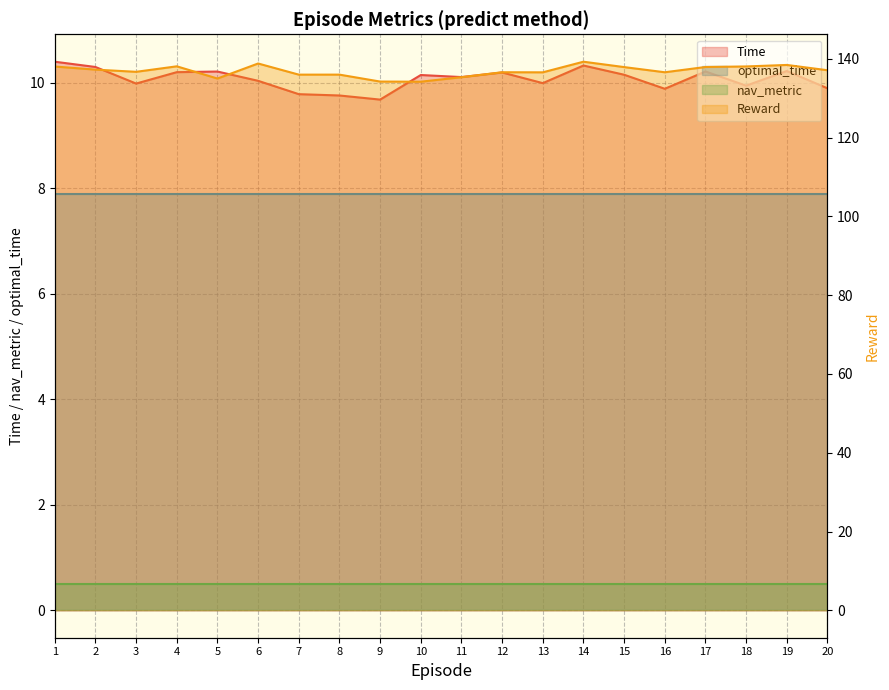

True or false: Reward and Time intersect in this chart.

False